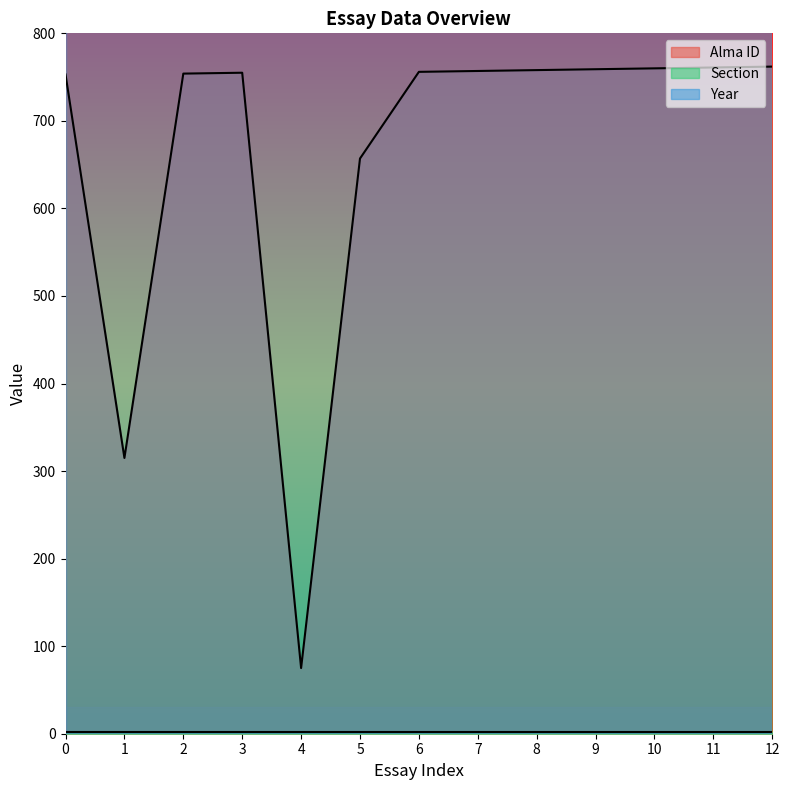

Reading right to left, list all the values displayed in this chart.

Alma ID: 762	761	760	759	758	757	756	657	75	755	754	315	753
Section: 2	2	2	2	2	2	2	2	2	2	2	2	2
Year: 2020	2020	2020	2020	2020	2020	2020	2020	2020	2020	2020	2020	2020